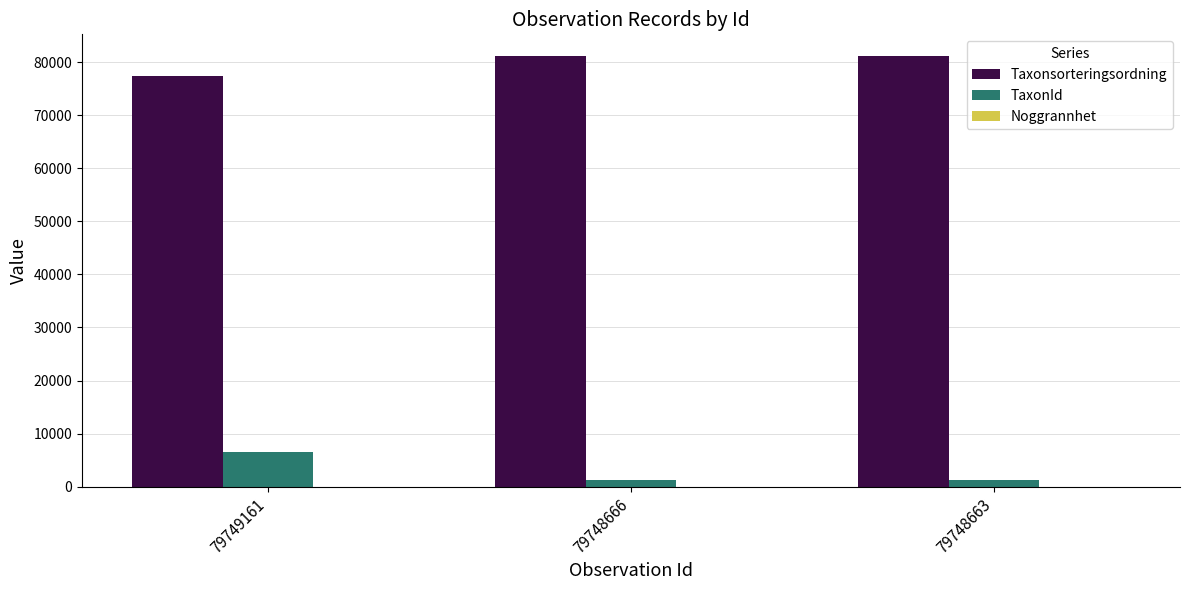

What is the sum of all TaxonId values?

9049